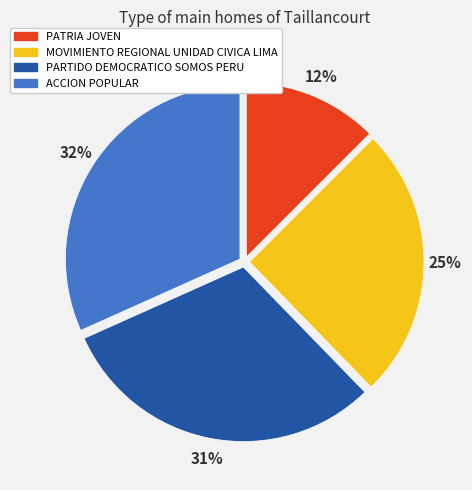

To the nearest percent, what is the difference between the PARTIDO DEMOCRATICO SOMOS PERU and ACCION POPULAR slice percentages?

1%